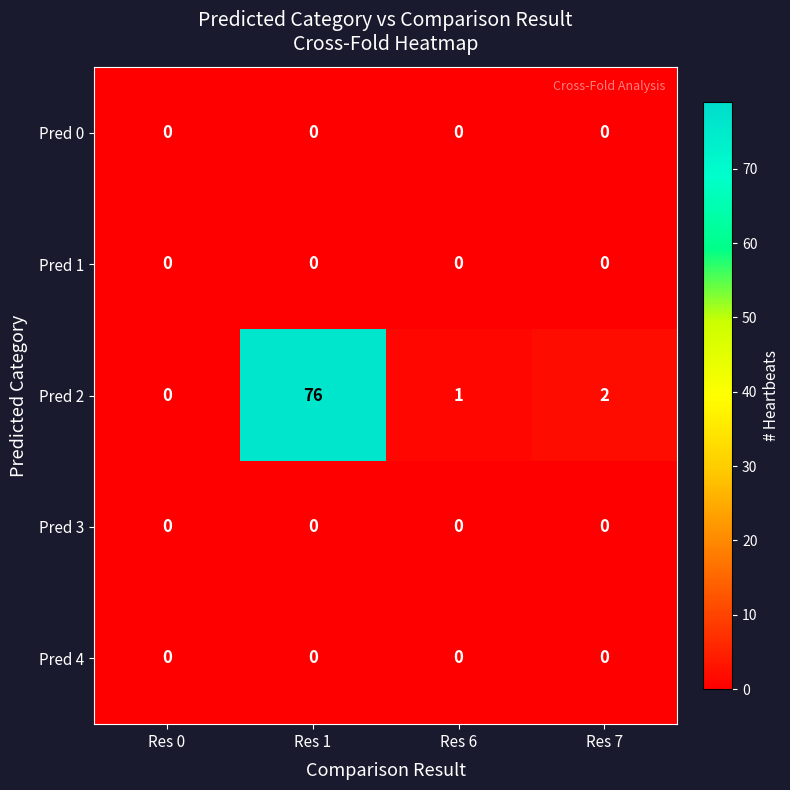

What is the maximum value shown in the chart?

76